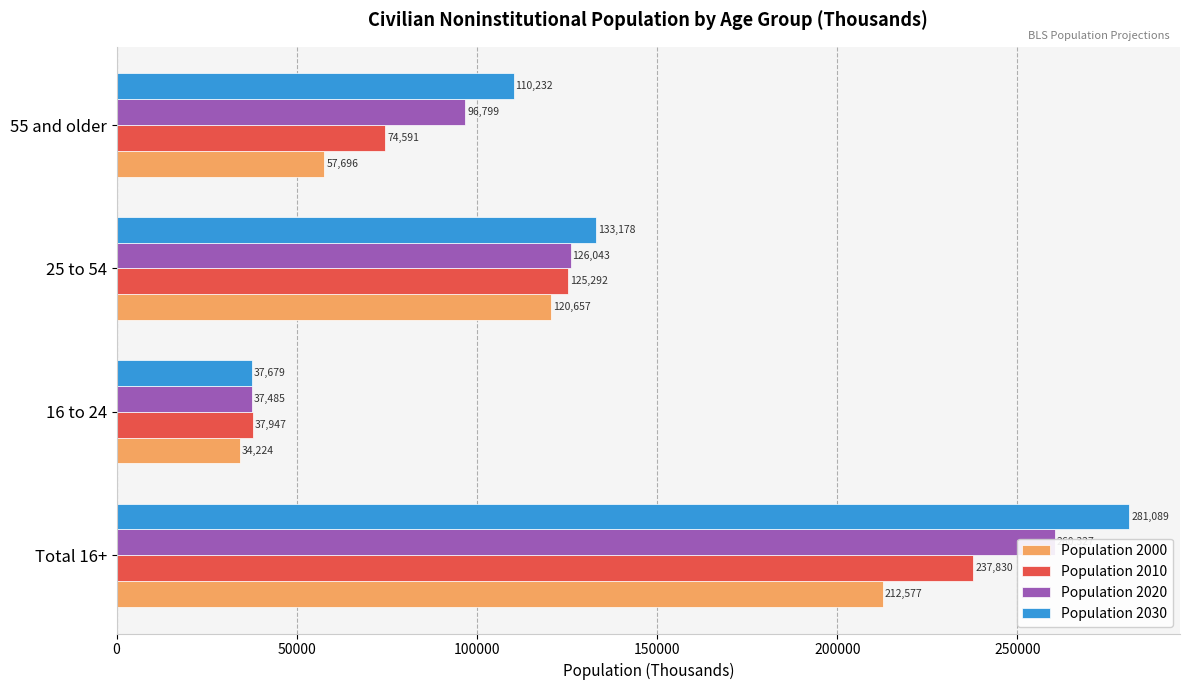

What is the value of the Population 2010 bar at the 4th from the left?

74591